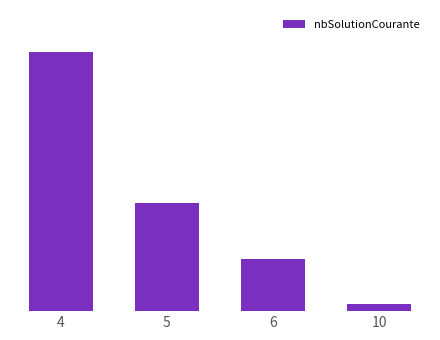

What is the value of the 2nd bar from the left?

644.1